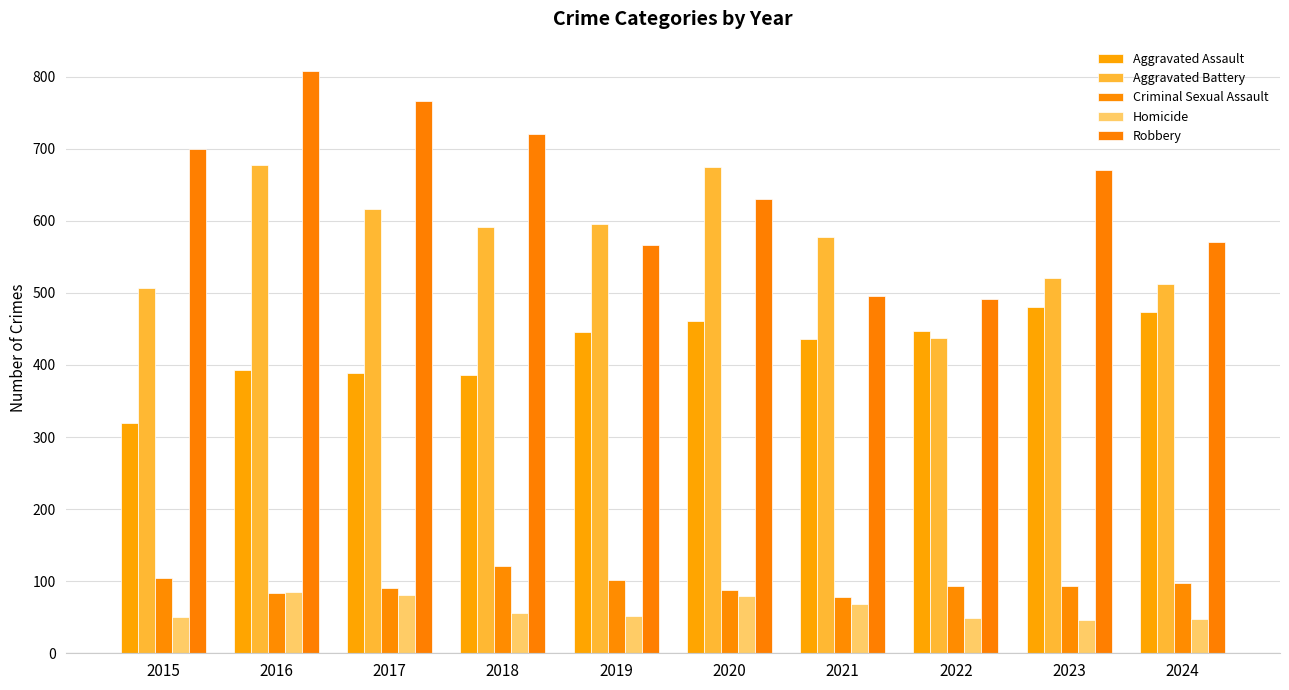

At 2022, list the series in order from smallest to largest.

Homicide, Criminal Sexual Assault, Aggravated Battery, Aggravated Assault, Robbery